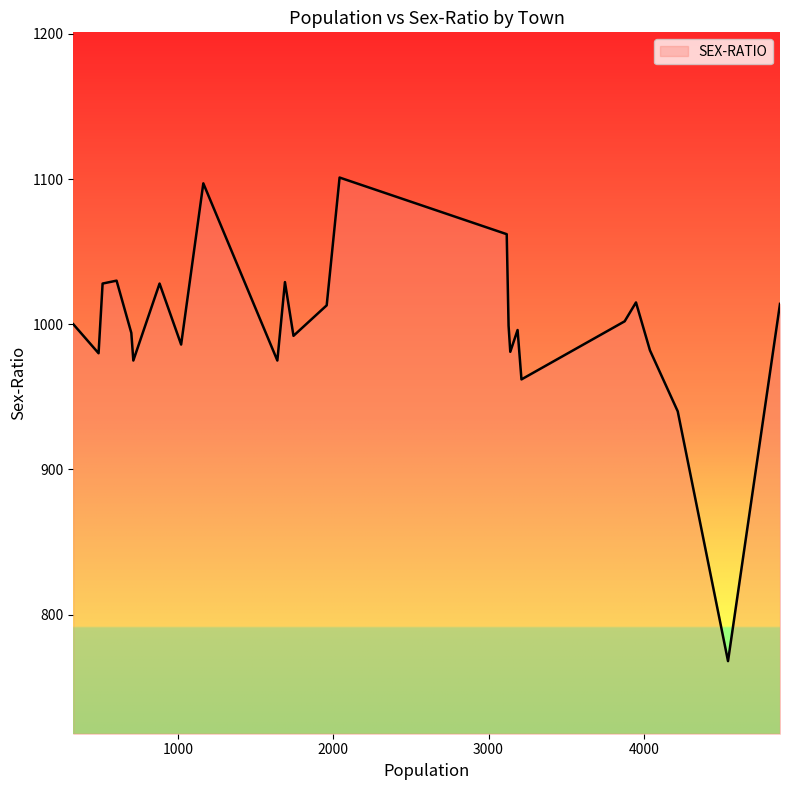

How many lines are shown in the chart?

1